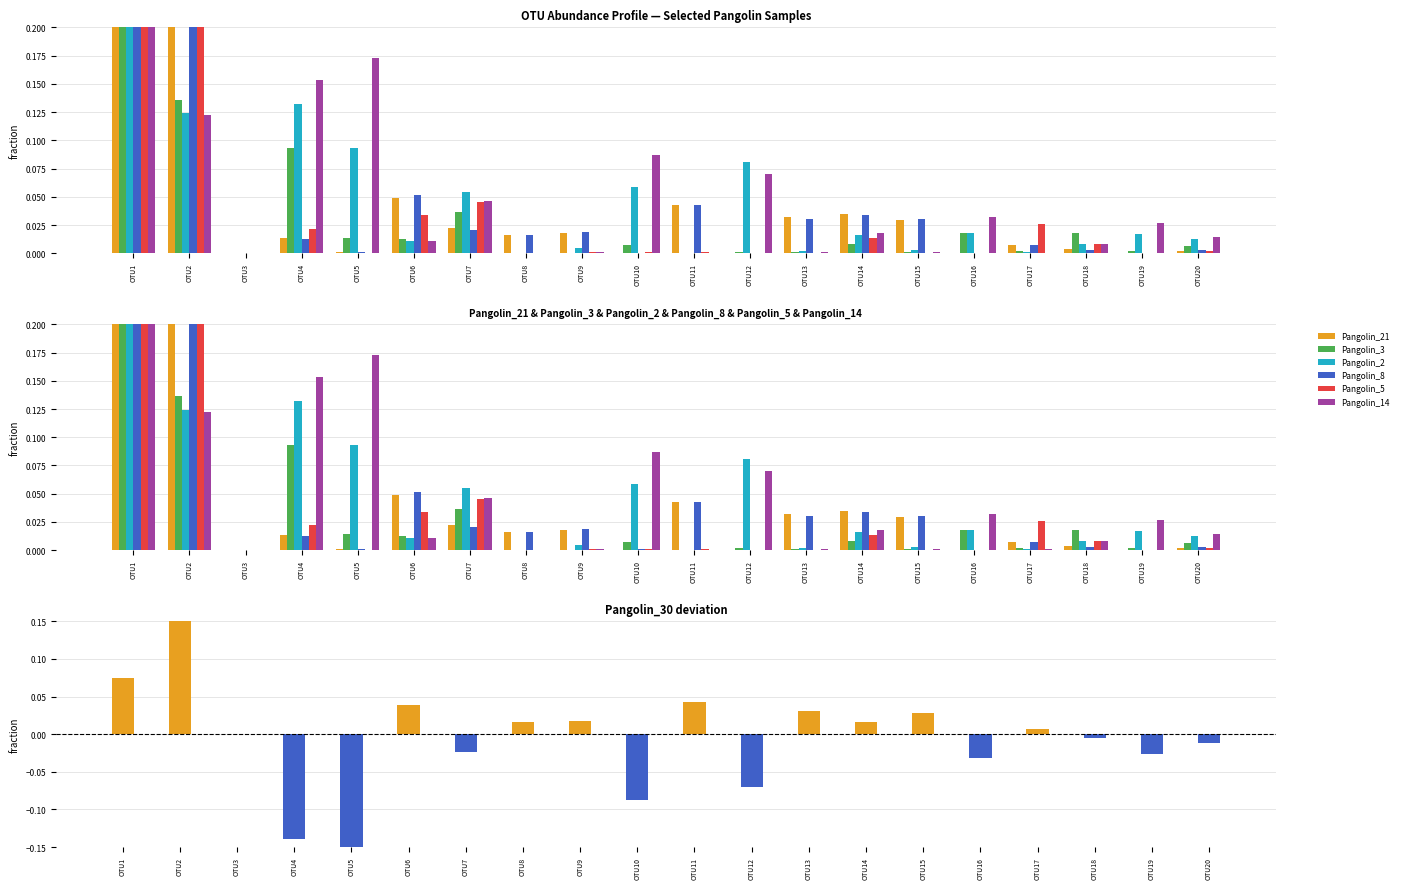

Which label corresponds to the smallest value in the chart?

OTU3